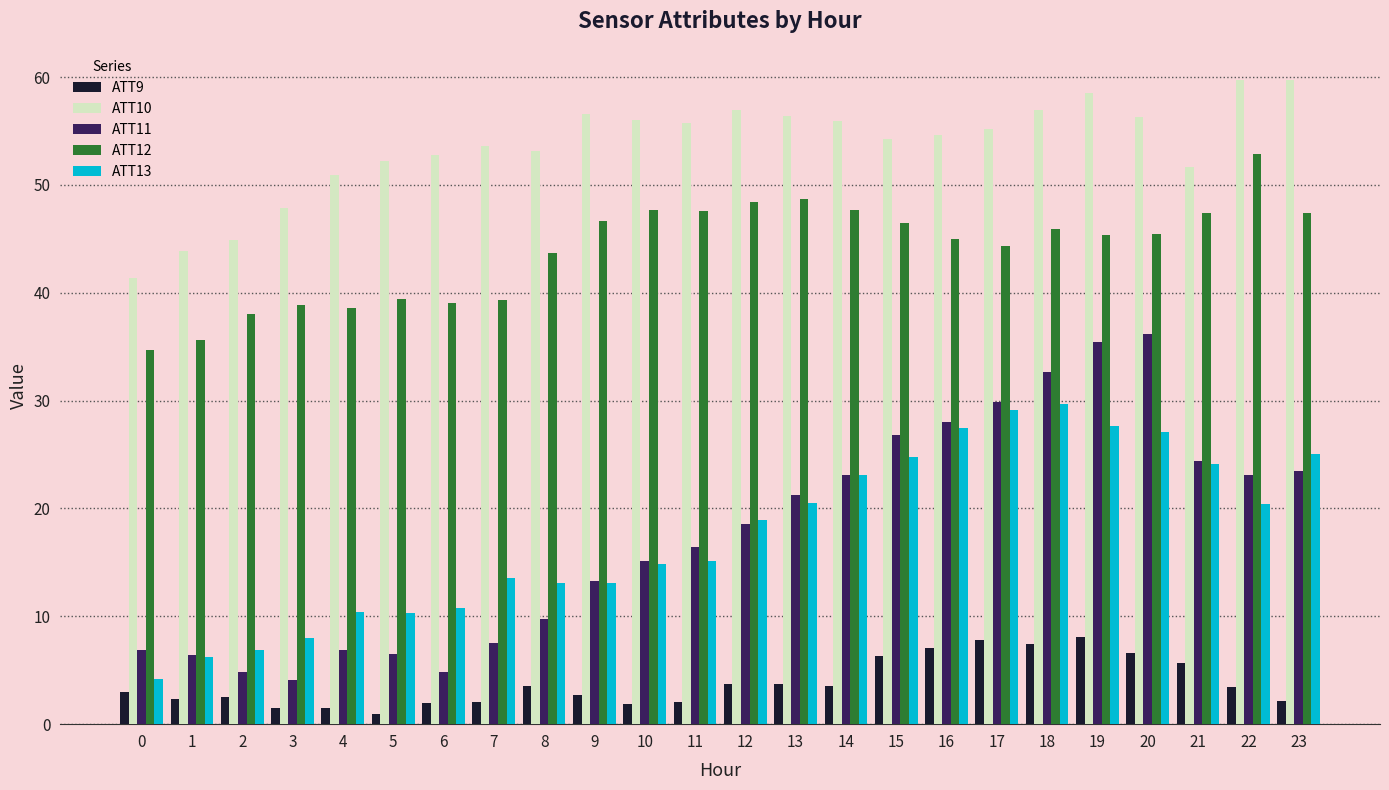

Is it true that ATT10 equals 31.6 at 15?

False